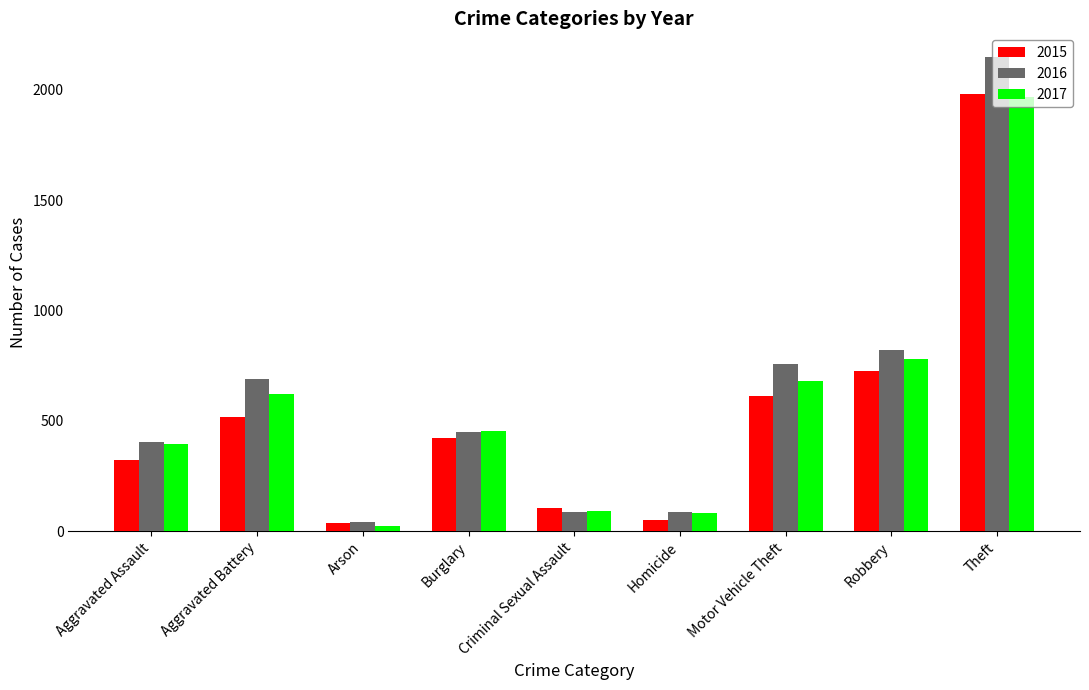

Rank the series by their average value, from lowest to highest.

2015, 2017, 2016